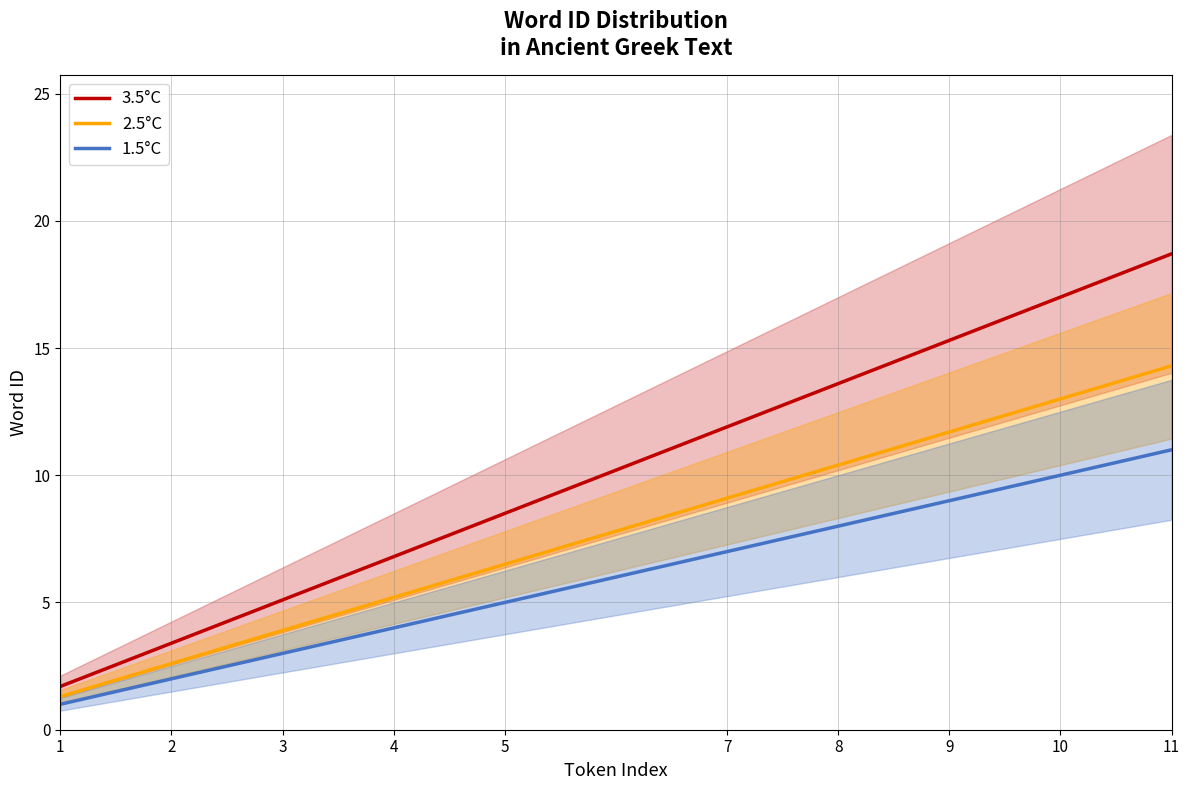

Reading left to right, extract all data points from this chart.

3.5°C: 1=1.7	2=3.4	3=5.1	4=6.8	5=8.5	7=11.9	8=13.6	9=15.3	10=17.0	11=18.7
2.5°C: 1=1.3	2=2.6	3=3.9	4=5.2	5=6.5	7=9.1	8=10.4	9=11.7	10=13.0	11=14.3
1.5°C: 1=1.0	2=2.0	3=3.0	4=4.0	5=5.0	7=7.0	8=8.0	9=9.0	10=10.0	11=11.0